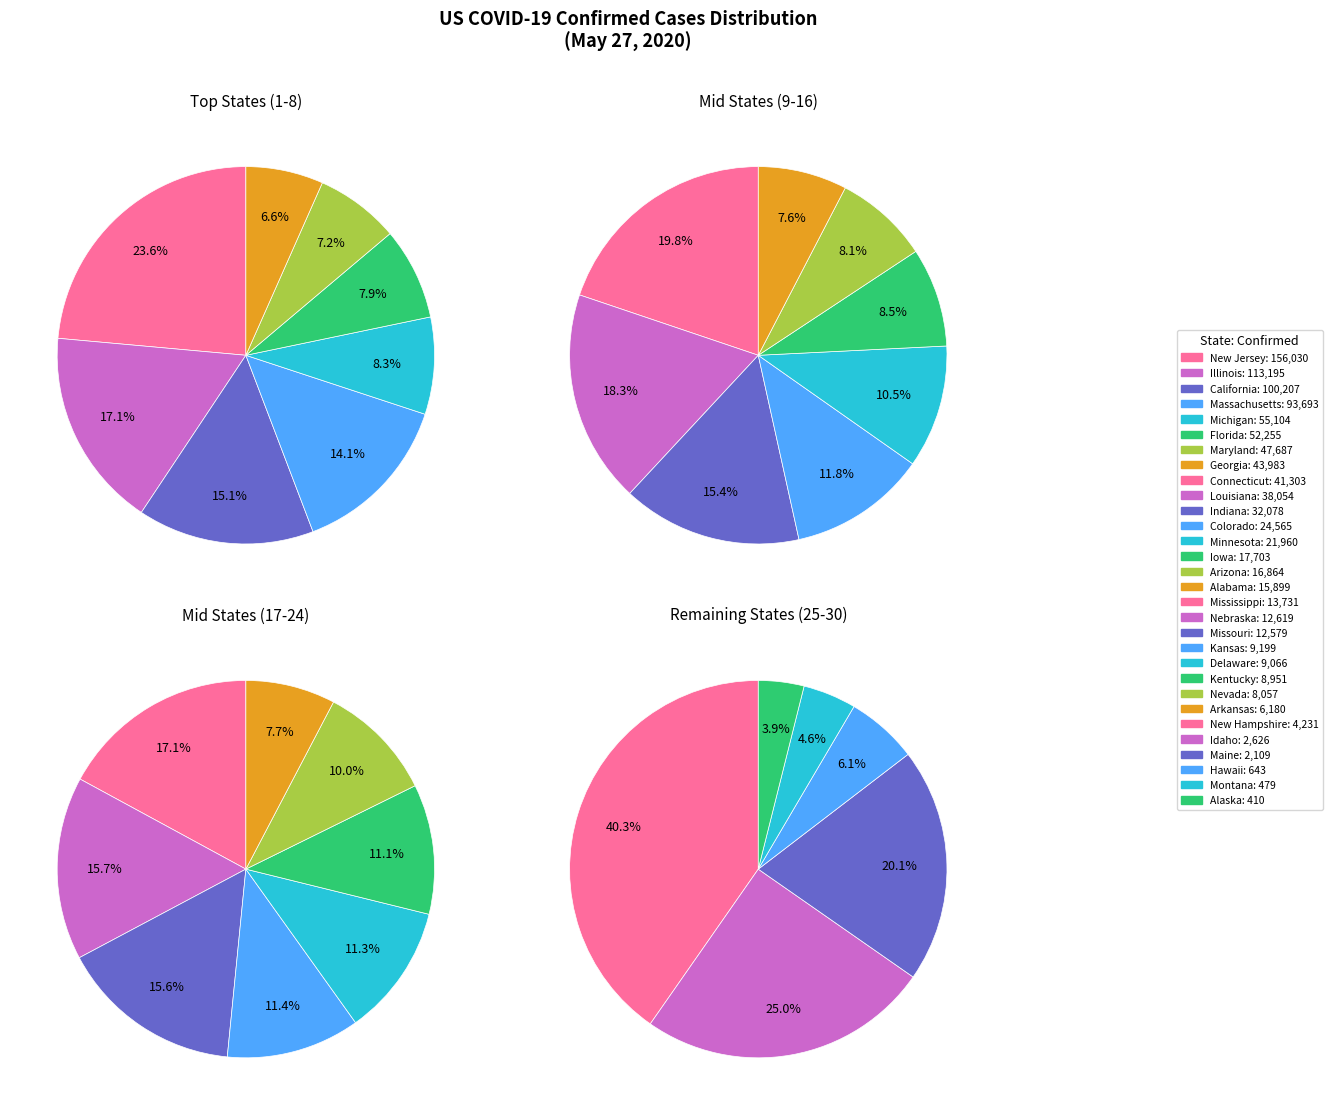

Approximately how many times larger is the value at Kentucky compared to Alabama?

0.6